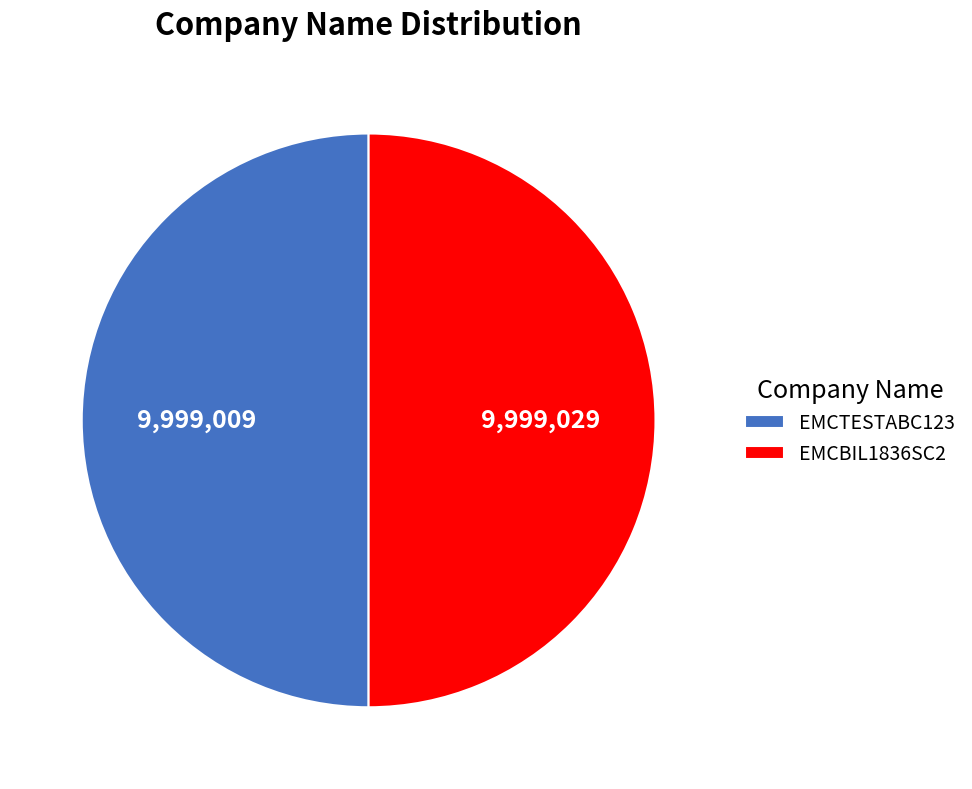

How many slices are in this pie chart?

2